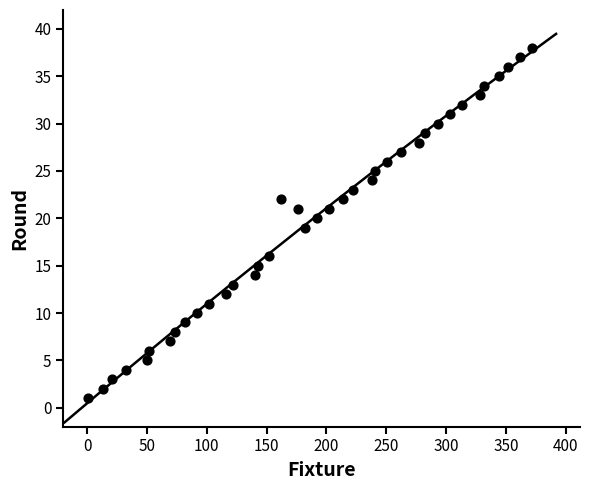

What is the range of X values (max minus min)?

371